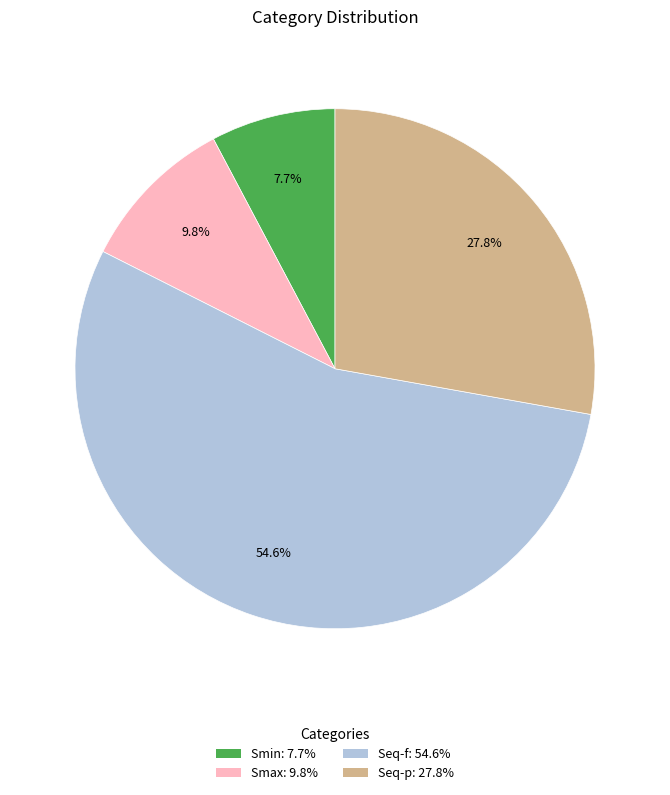

Do Smin: 7.7% and Seq-f: 54.6% together represent more than half of the pie?

Yes